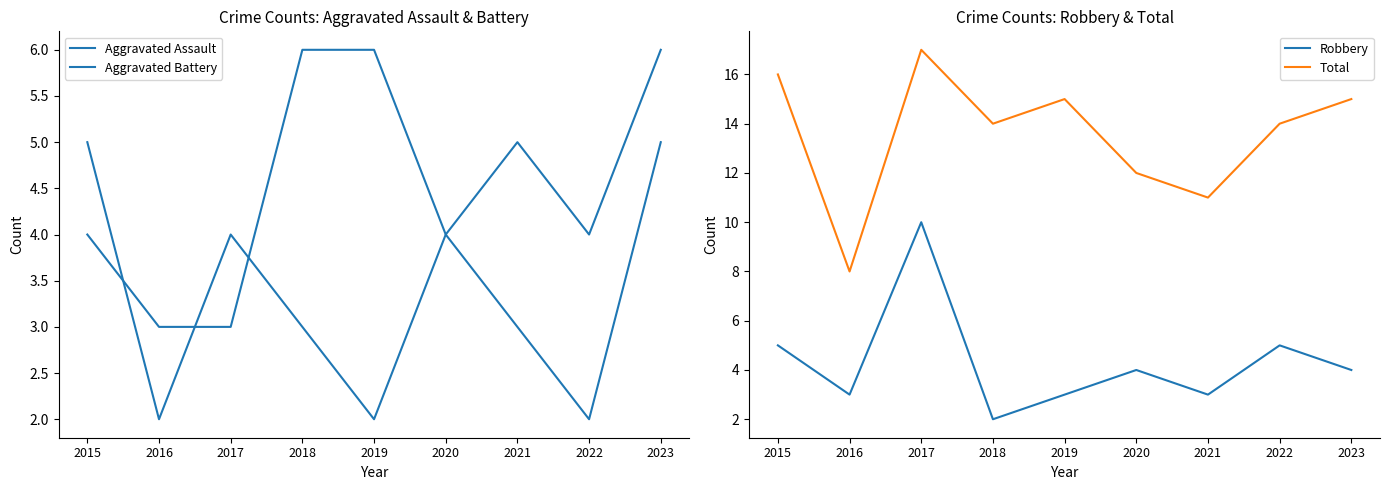

Where is the first local minimum for Aggravated Battery?

2016